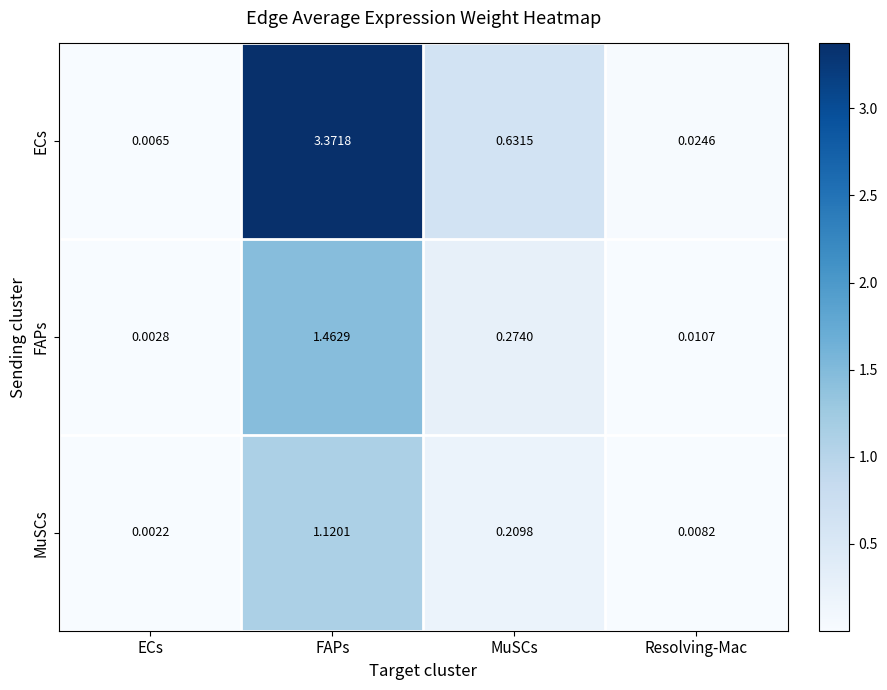

At which label does ECs reach its minimum?

ECs